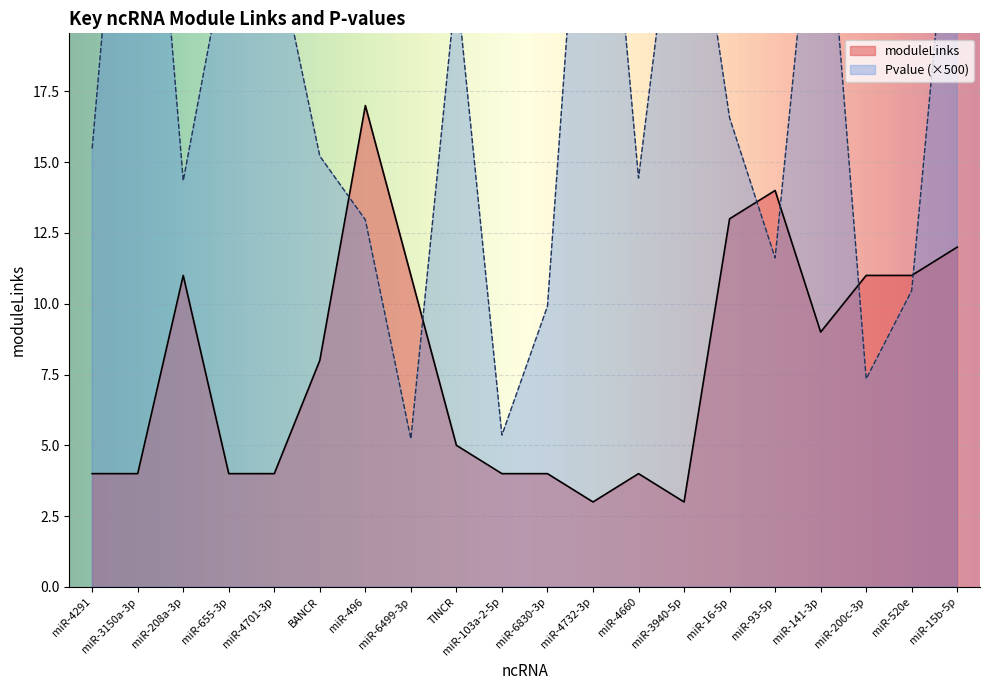

The value at miR-141-3p is 15. True or false?

False